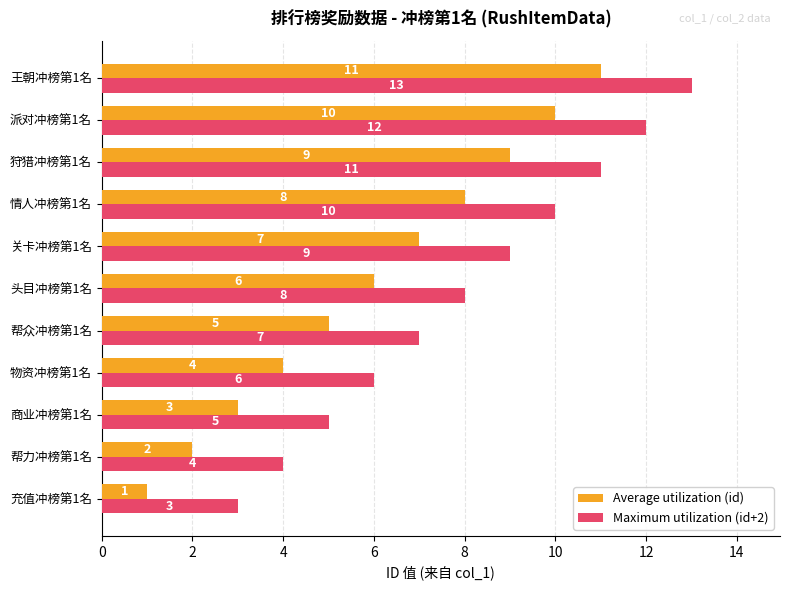

What are all the series names shown in the legend?

Average utilization (id), Maximum utilization (id+2)